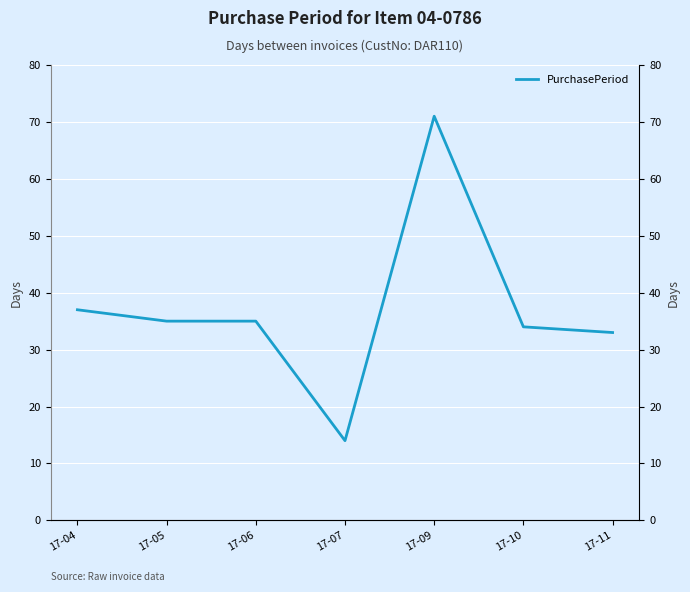

Between 17-11 and 17-07, which is larger?

17-11